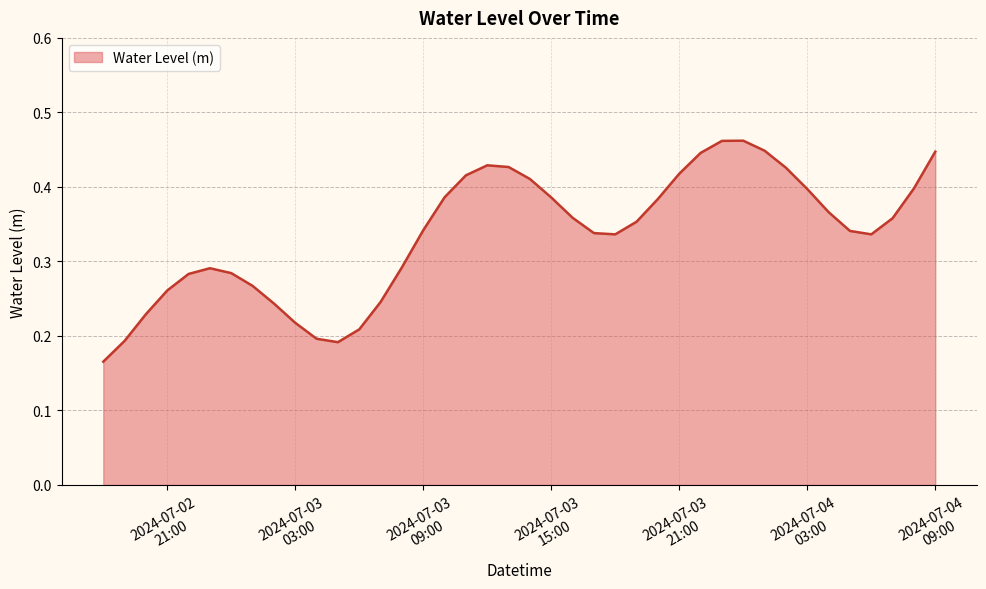

How many values are between 0 and 1?

40